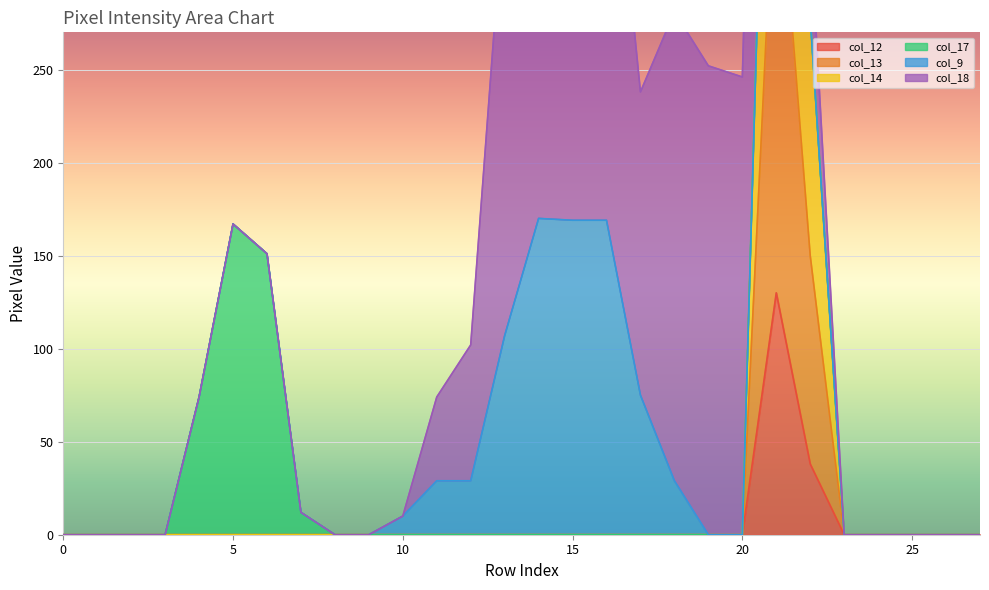

True or false: col_14 and col_13 intersect in this chart.

False